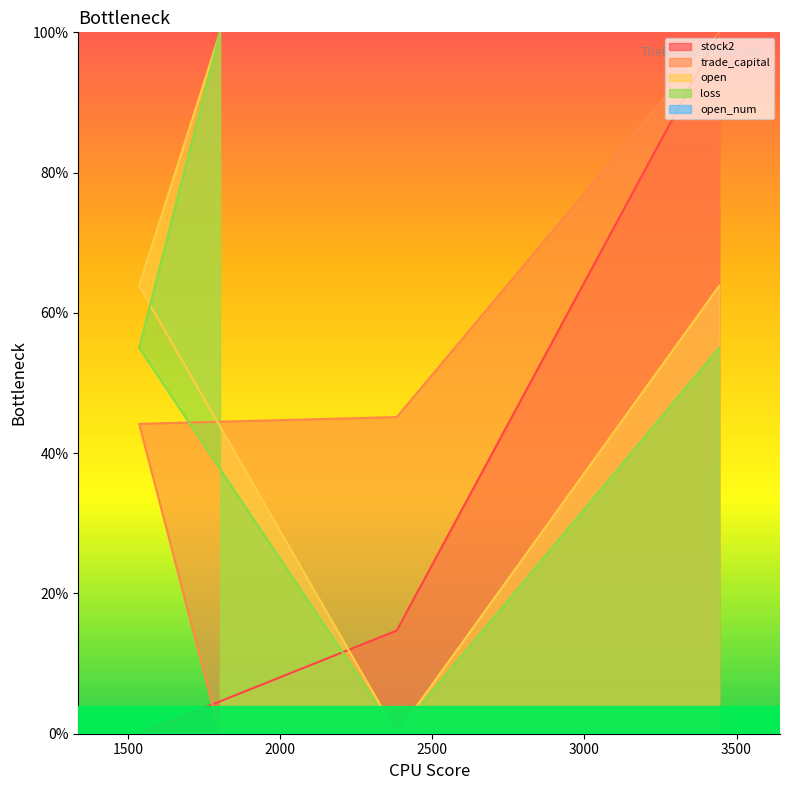

True or false: open has a value of 1.6 at 1802.

False